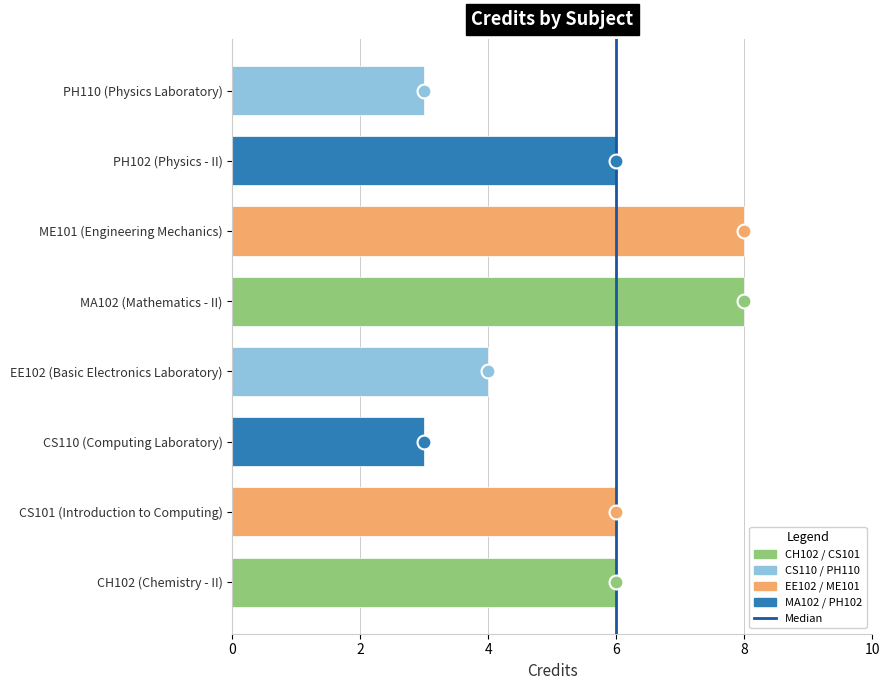

The chart shows a value of 3 at CH102 (Chemistry - II). True or false?

False